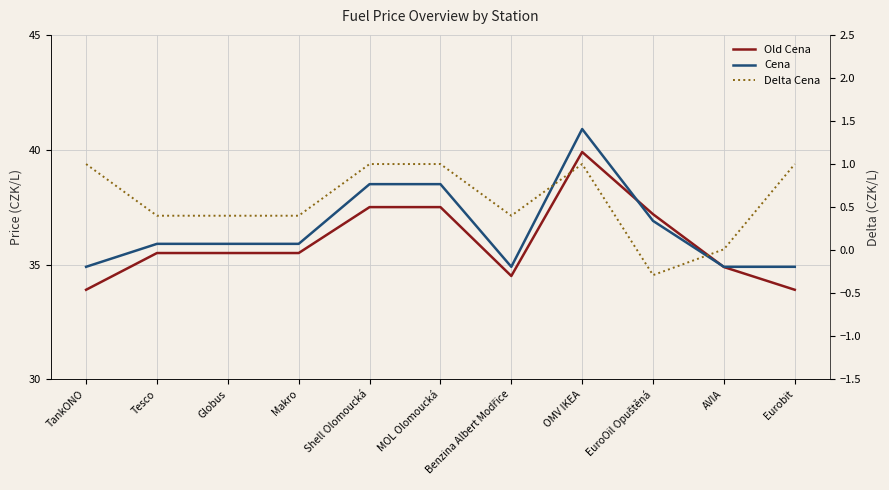

What is the total value across all series at TankONO?

69.8